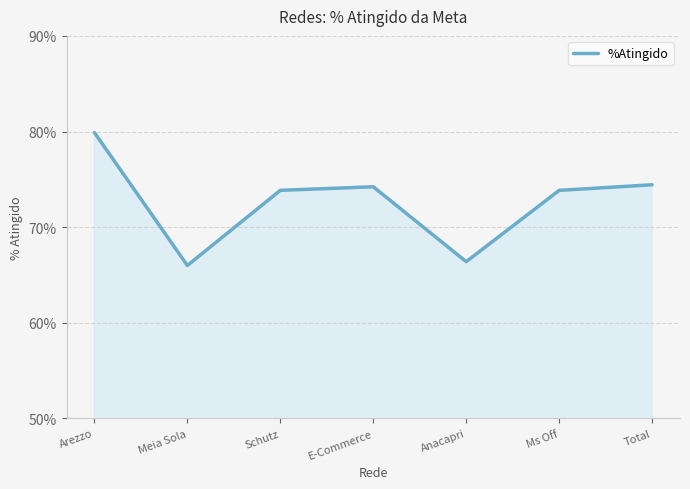

Does the chart display data point markers on the line(s)?

No